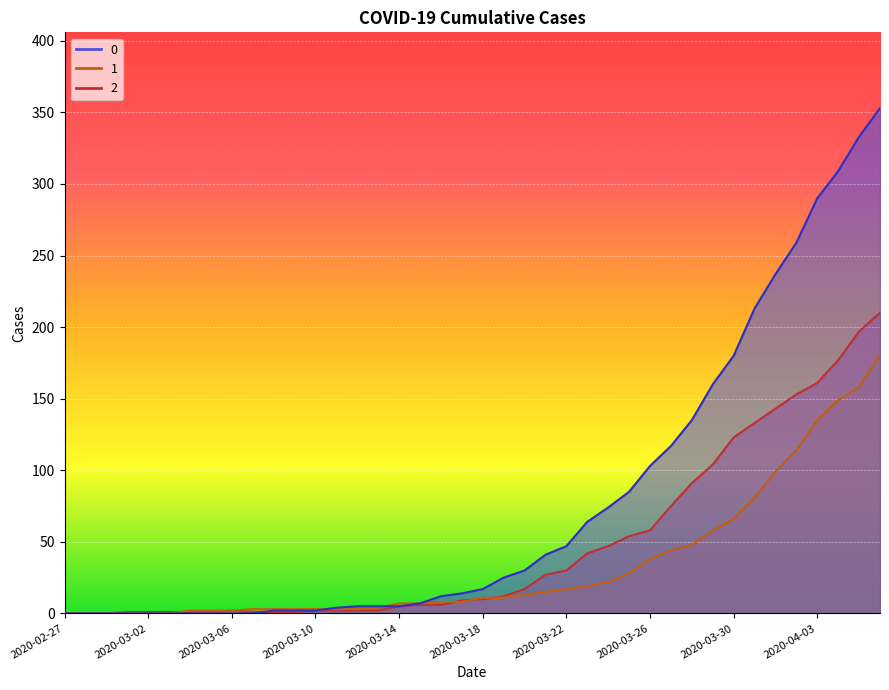

In 2, how many points are higher than both neighbors (excluding endpoints)?

1